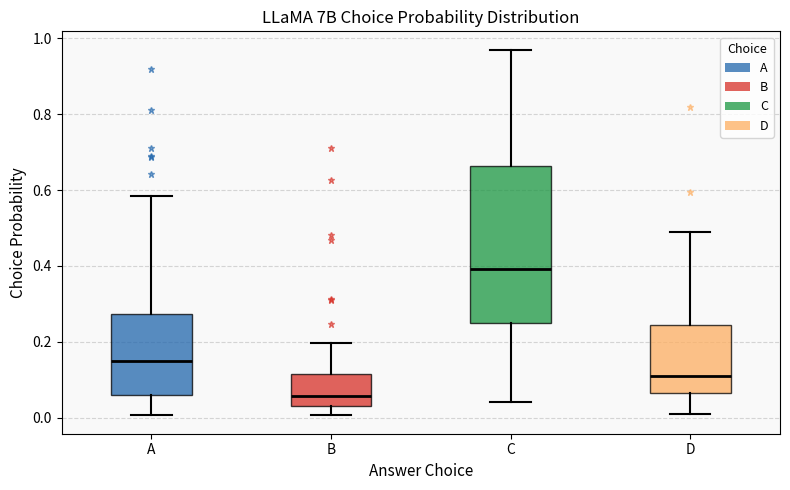

Reading left to right, read every box against the y-axis: the position of its median line, the range the box covers, and the ends of its whiskers. The values are not printed on the chart, so give them approximately, as read against the axis.

A: median 0.16, box 0.06 to 0.28, whiskers 0.00 to 0.58
B: median 0.06, box 0.02 to 0.12, whiskers 0.00 to 0.20
C: median 0.40, box 0.24 to 0.66, whiskers 0.04 to 0.98
D: median 0.10, box 0.06 to 0.24, whiskers 0.00 to 0.50